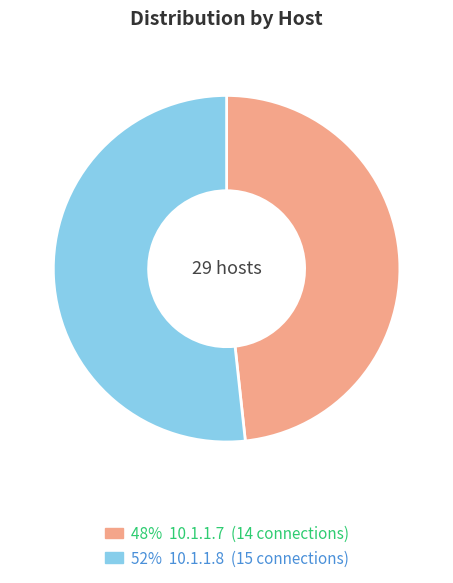

Is there any slice that represents more than half of the pie?

Yes